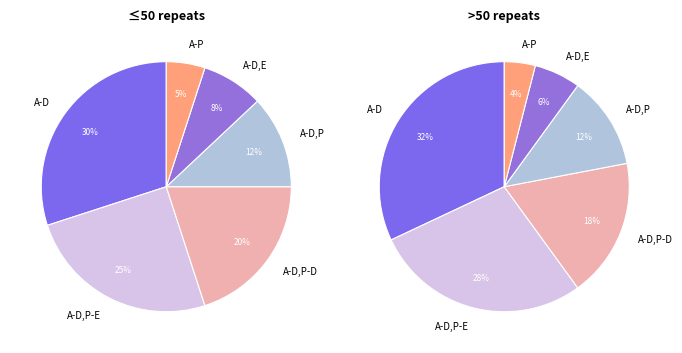

True or false: IFN3_15_3238_A_4_1_IFN3 accounts for 87% of the total.

False